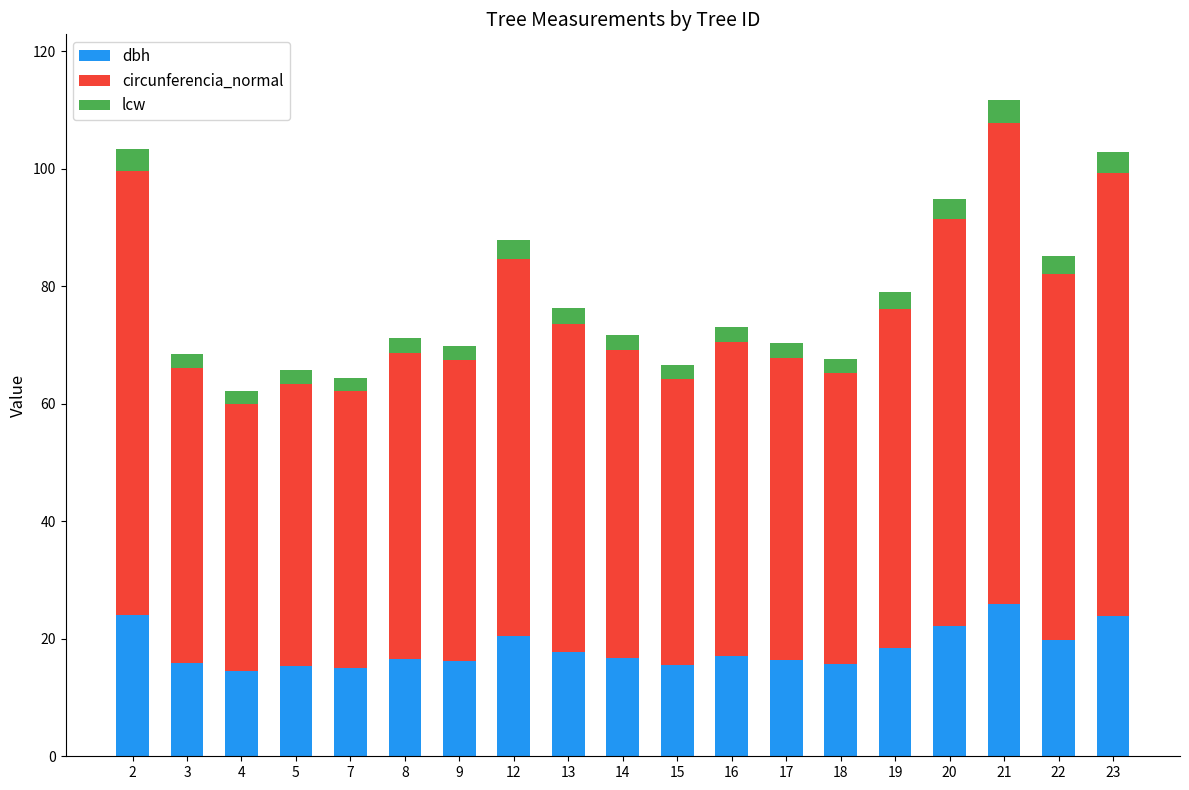

What is the total value across all series at 22?

85.2